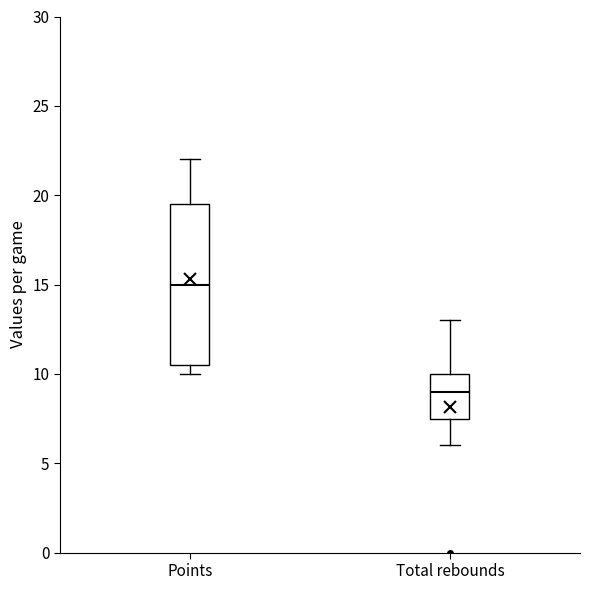

Reading left to right, transcribe this box plot: for each box, give where its median line is, the range the box spans, and where its two whiskers end, as read against the y-axis. The values are not printed on the chart, so give them approximately, as read against the axis.

Points: median 15.0, box 10.5 to 19.5, whiskers 10.0 to 22.0
Total rebounds: median 9.0, box 7.5 to 10.0, whiskers 6.0 to 13.0